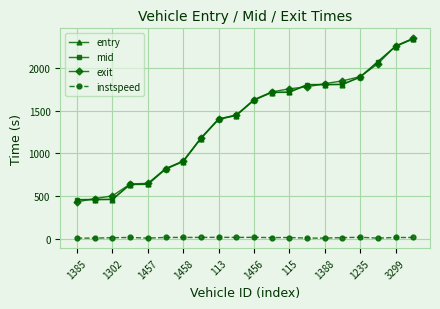

Count the number of data series in this chart.

4